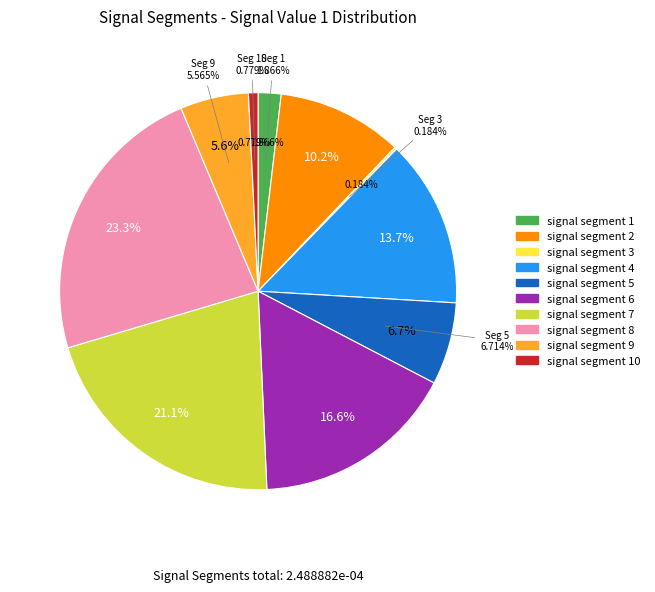

Which slice is the smallest?

signal segment 3